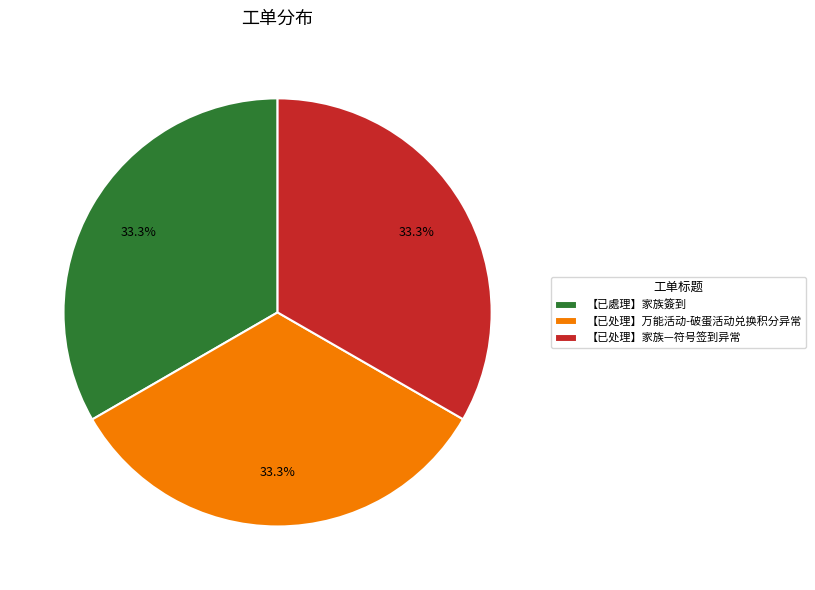

To the nearest percent, what is the average slice percentage?

33%